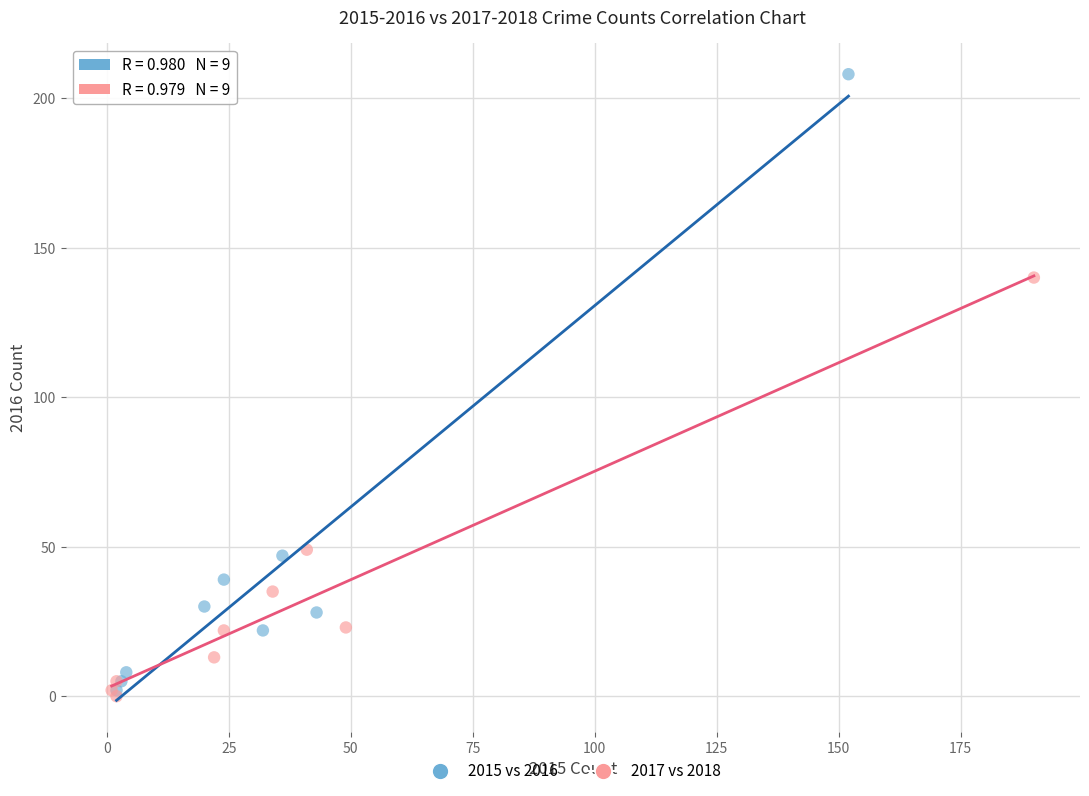

Which series reaches the maximum Y coordinate?

2015 vs 2016